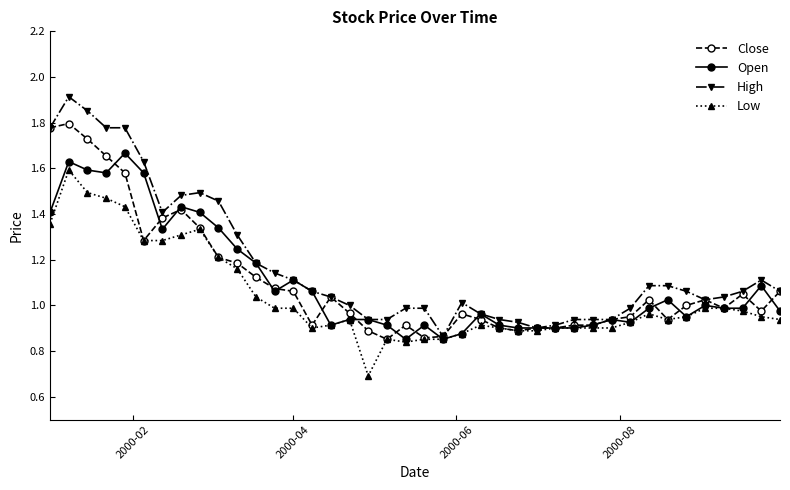

Which series has the largest total across all categories?

High